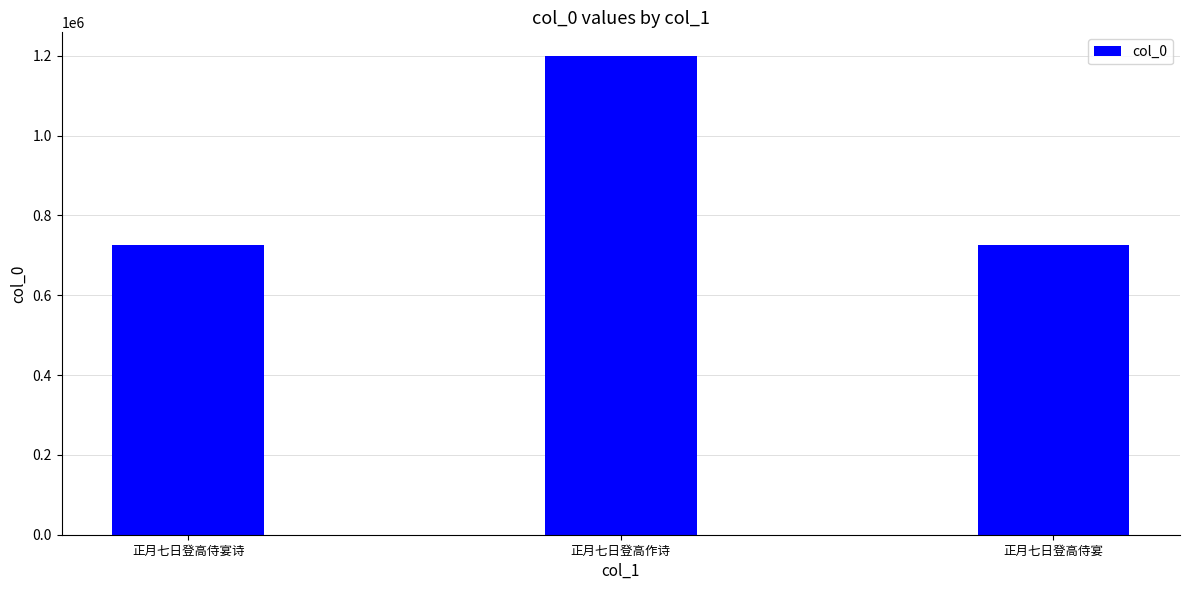

What is the maximum value shown in the chart?

1198781